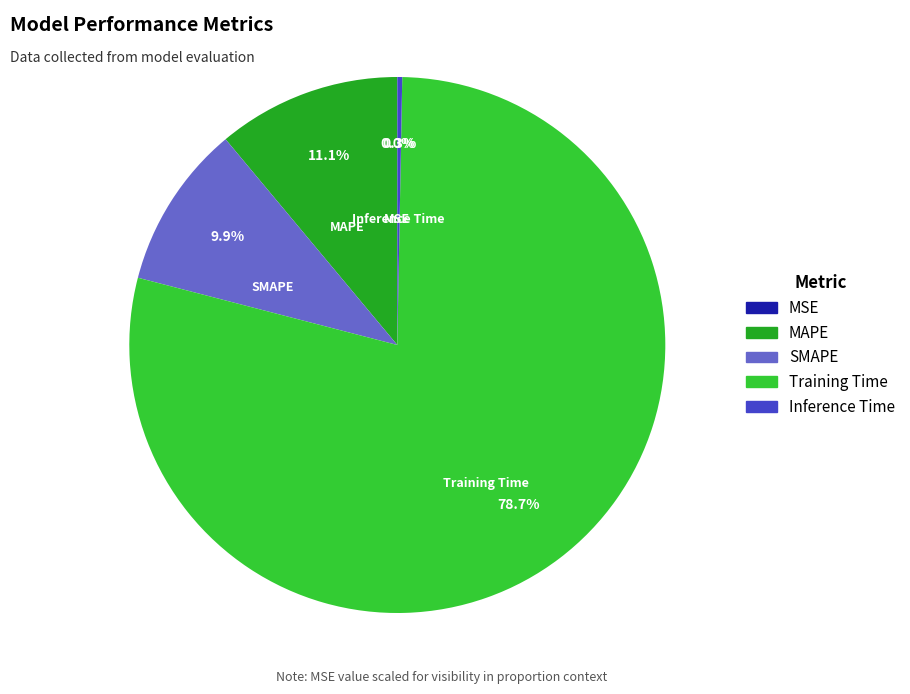

What is the largest slice in the pie chart?

Training Time